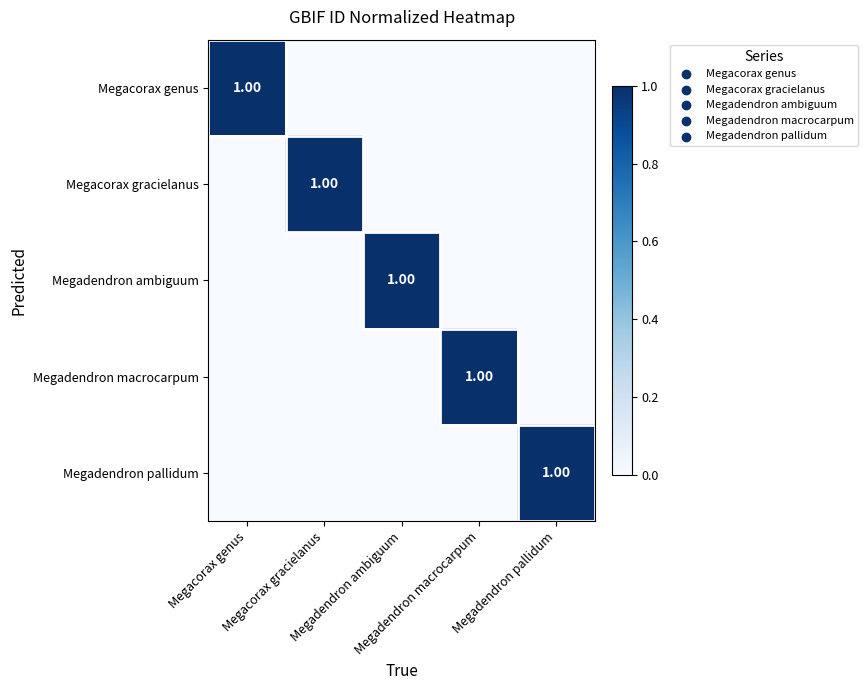

The Megacorax genus series shows 0 at Megacorax gracielanus. True or false?

True